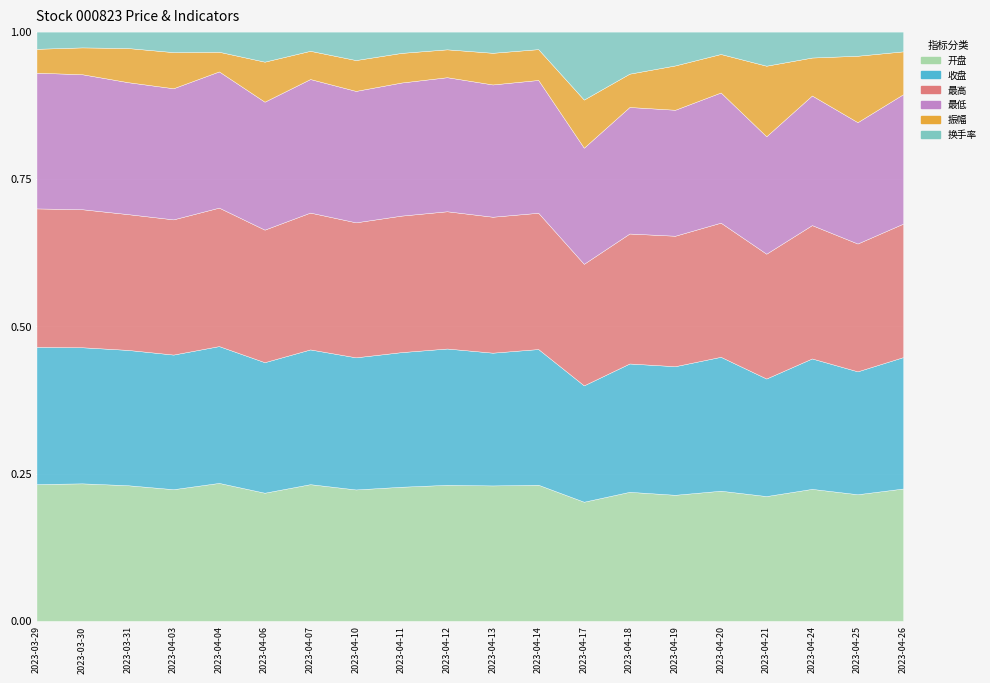

At which label is 振幅 closest to 3?

2023-04-20